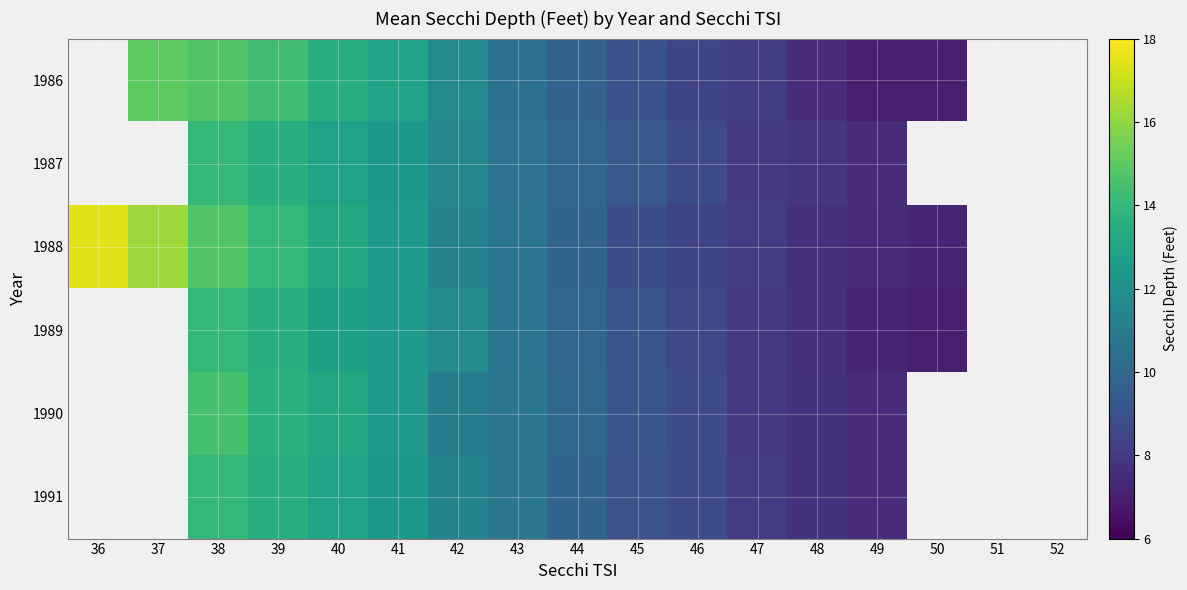

List the series in order of their overall mean, highest first.

1986, 1987, 1988, 1989, 1990, 1991